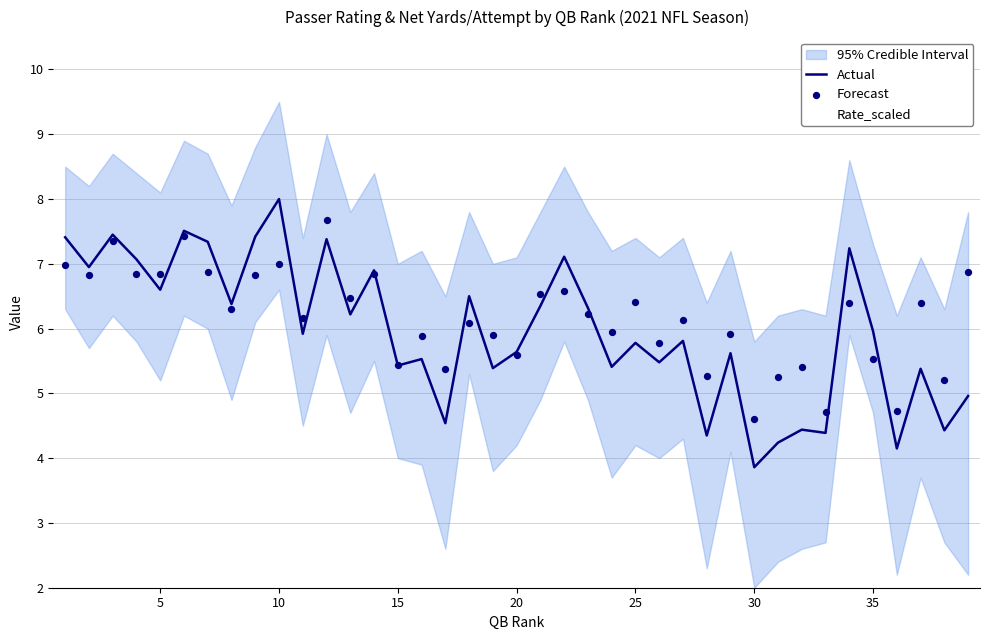

Which series has the largest Y range (max minus min)?

Actual